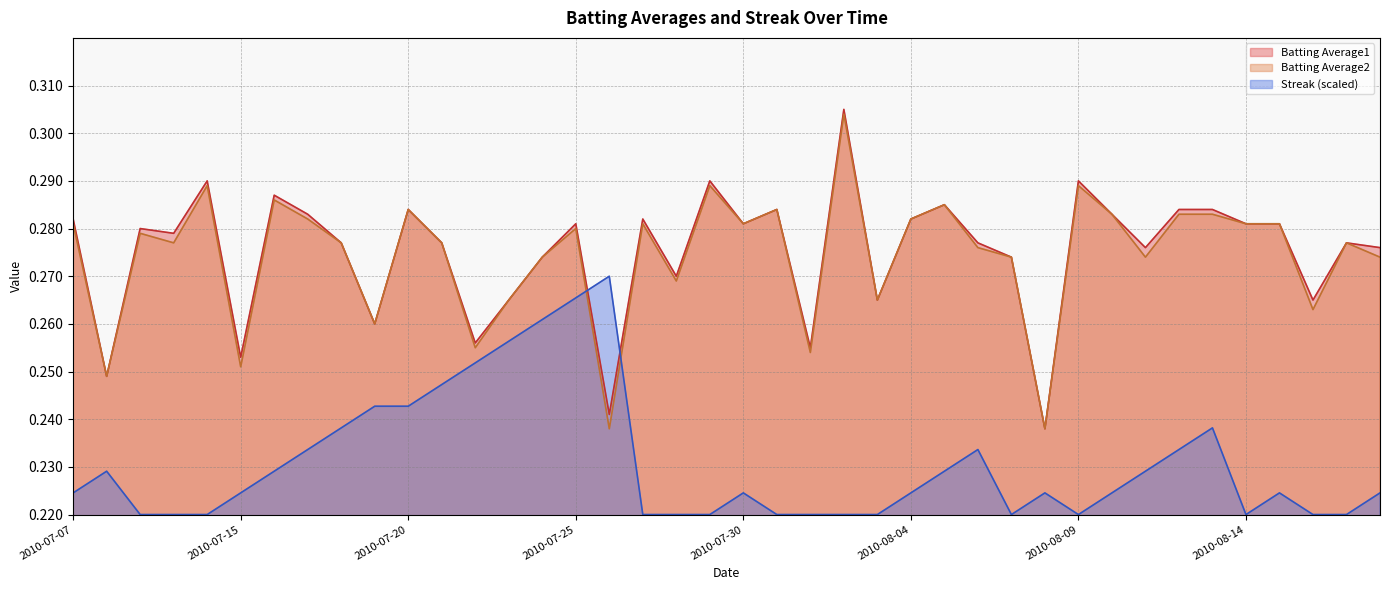

What are all the series names shown in the legend?

Batting Average1, Batting Average2, Streak (scaled)